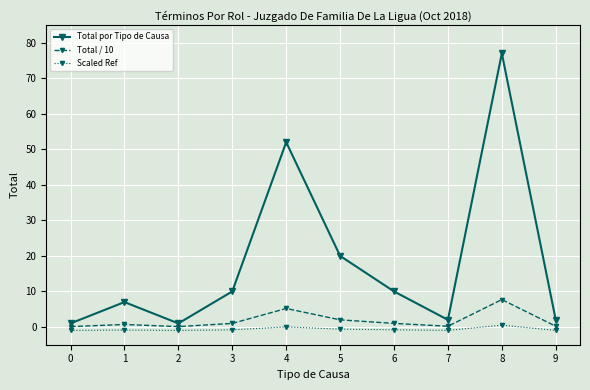

What are all the series names shown in the legend?

Total por Tipo de Causa, Total / 10, Scaled Ref